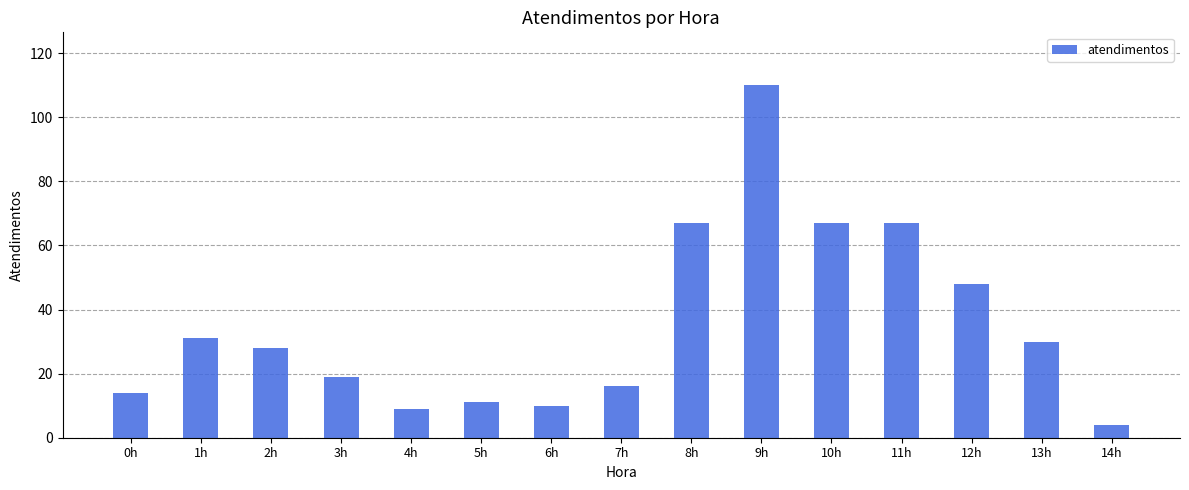

At which label does the data first exceed 28?

1h